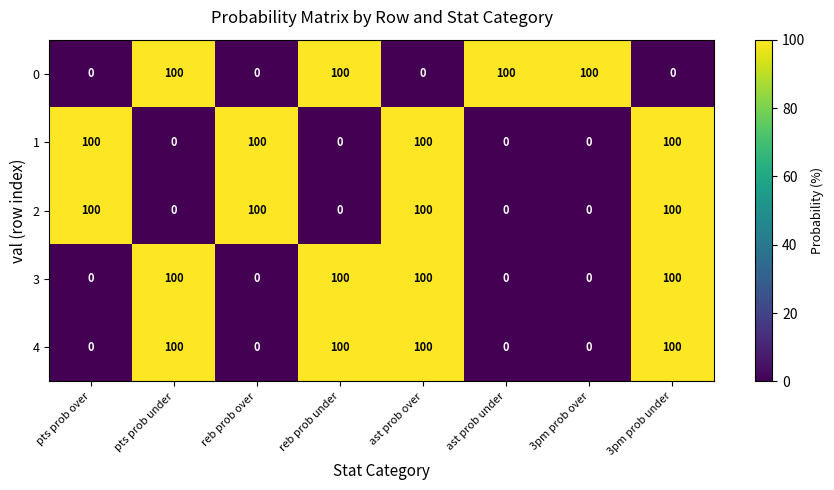

What is the maximum value shown in the chart?

100